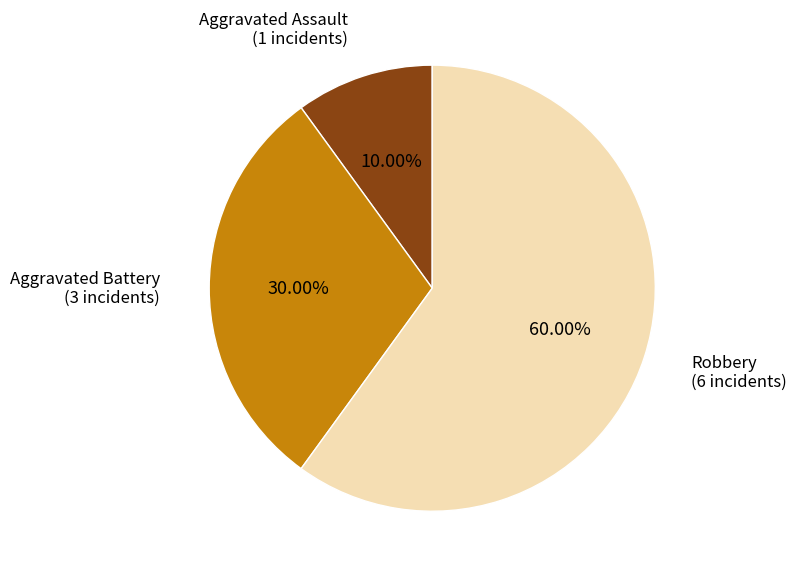

To the nearest percent, what percentage of the pie is Aggravated Battery?

30%